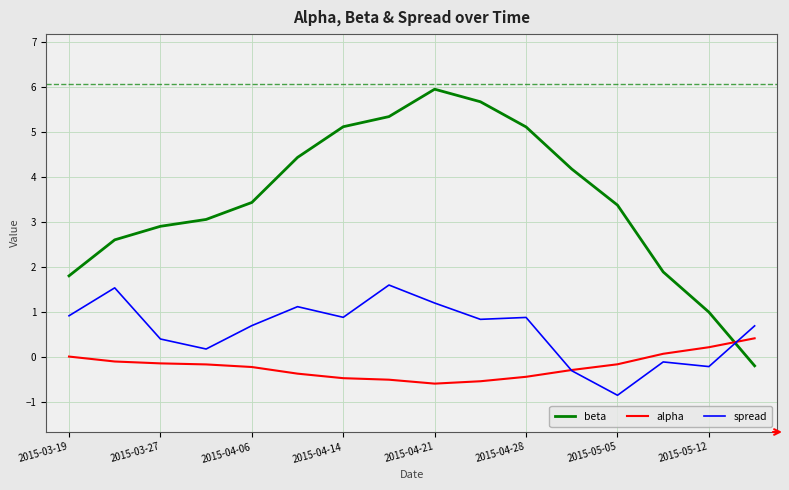

What is the minimum value shown in the chart?

-0.9